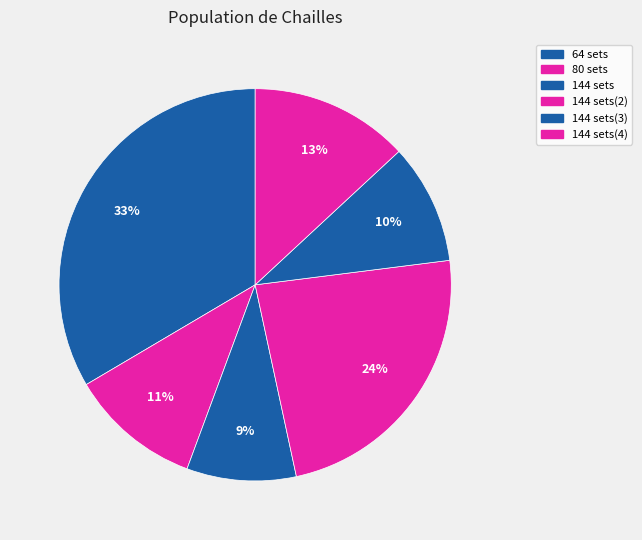

Which slice is the smallest?

144 sets